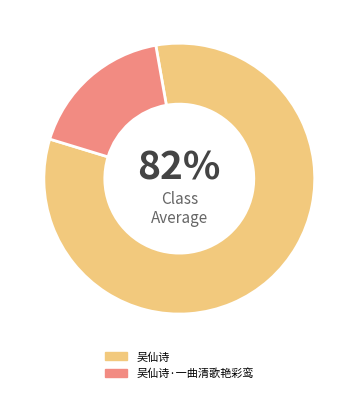

What percentage is the 吴仙诗·一曲清歌艳彩鸾 slice, to the nearest percent?

18%